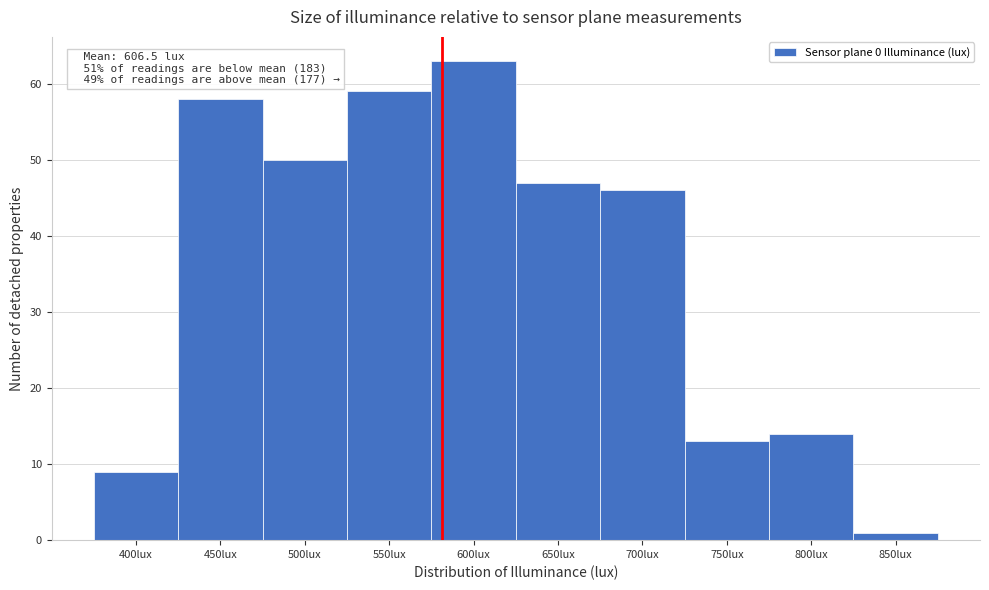

Reading left to right, list all the values displayed in this chart.

400lux=9	450lux=58	500lux=50	550lux=59	600lux=63	650lux=47	700lux=46	750lux=13	800lux=14	850lux=1